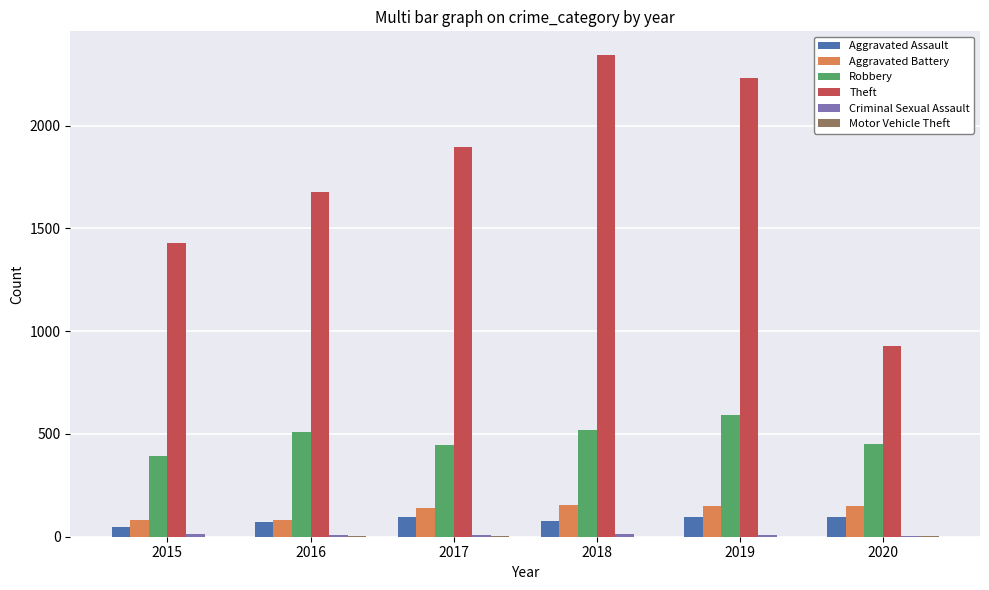

How many groups of bars are there?

6